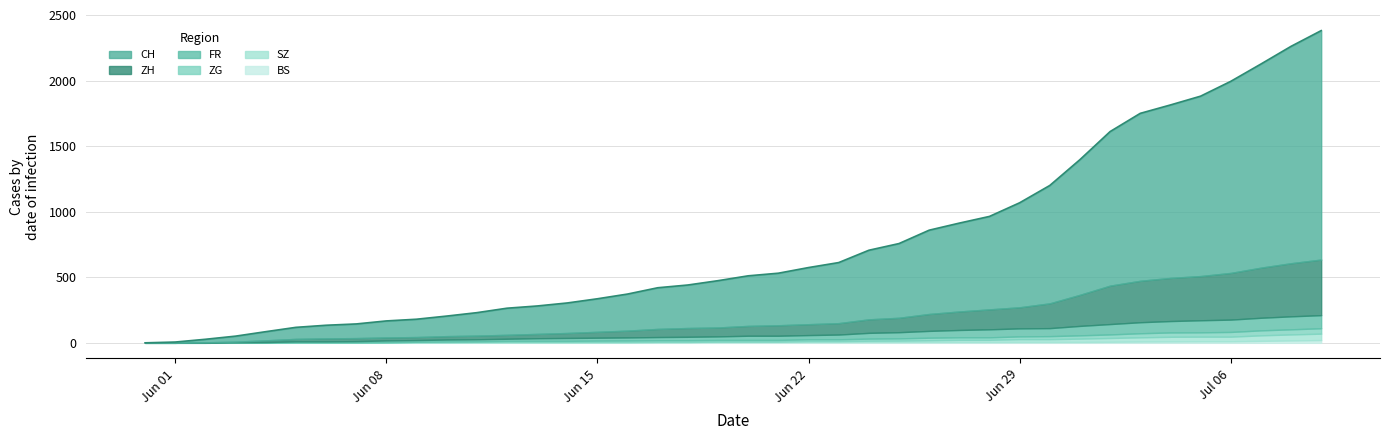

What position from the left is 2020-06-15?

16